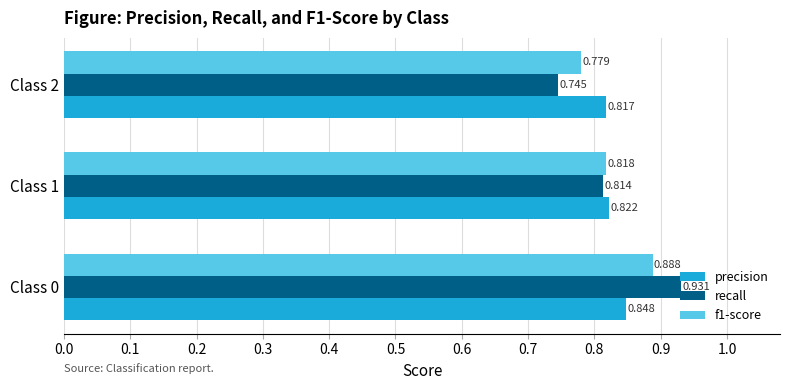

Which series has the widest spread of values?

recall